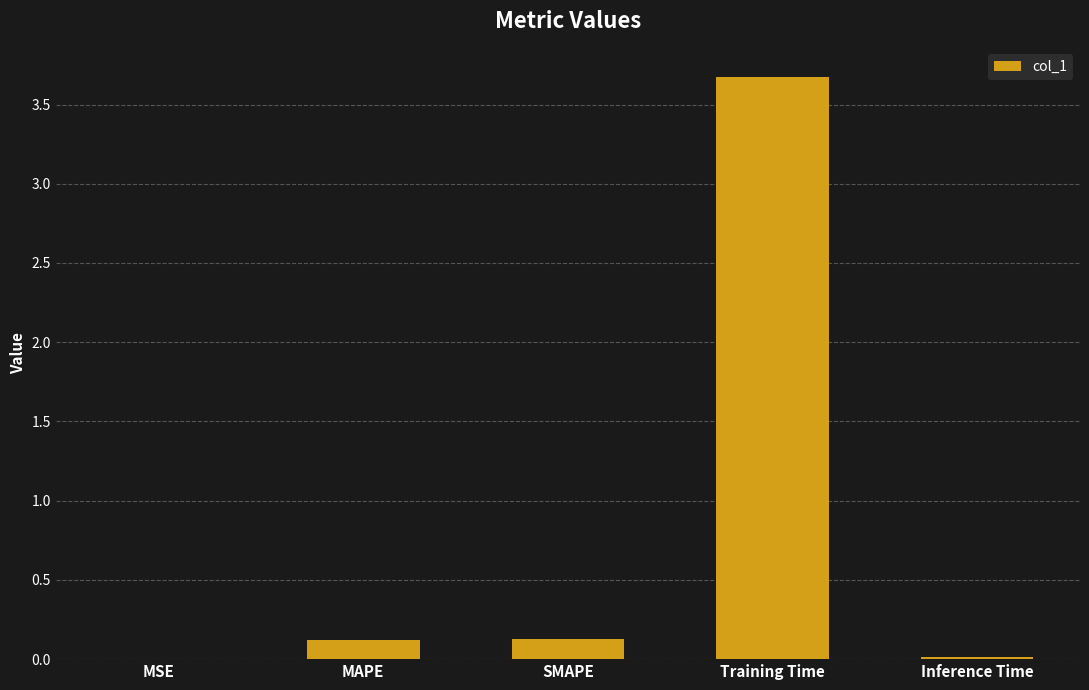

What is the difference between the values at Training Time and SMAPE?

3.5